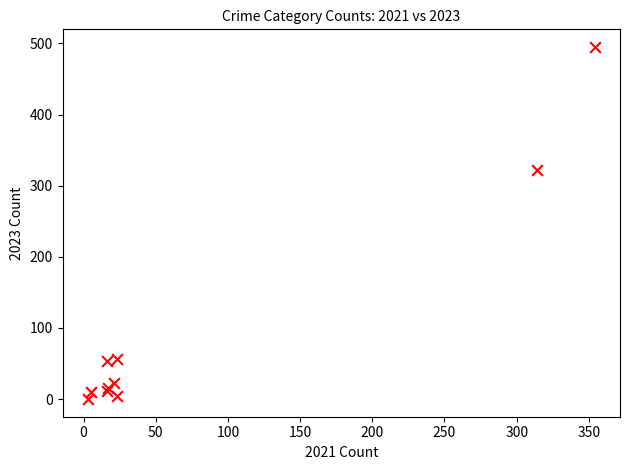

What Y value in the scatter plot is closest to 247?

322